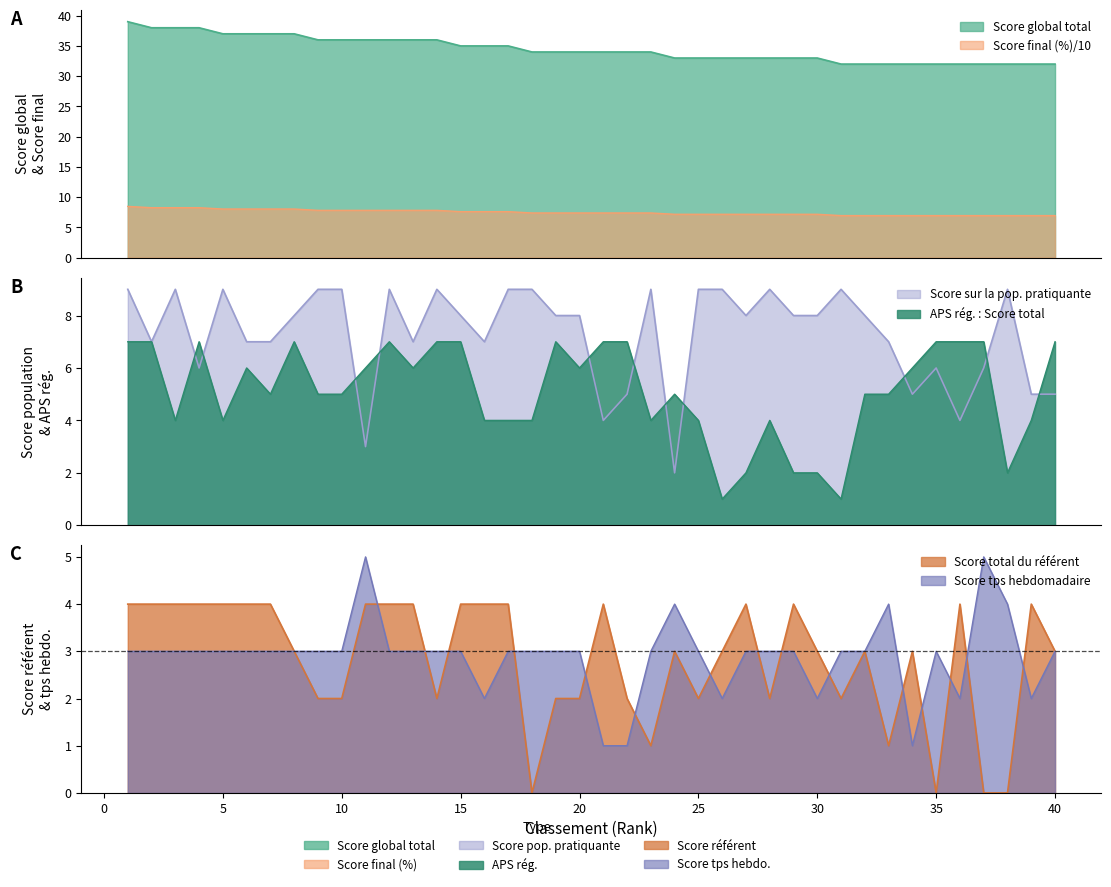

Rank the categories by Score sur la population pratiquante value from lowest to highest.

24, 11, 21, 36, 22, 34, 39, 40, 4, 35, 37, 2, 6, 7, 13, 16, 33, 8, 15, 19, 20, 27, 29, 30, 32, 1, 3, 5, 9, 10, 12, 14, 17, 18, 23, 25, 26, 28, 31, 38